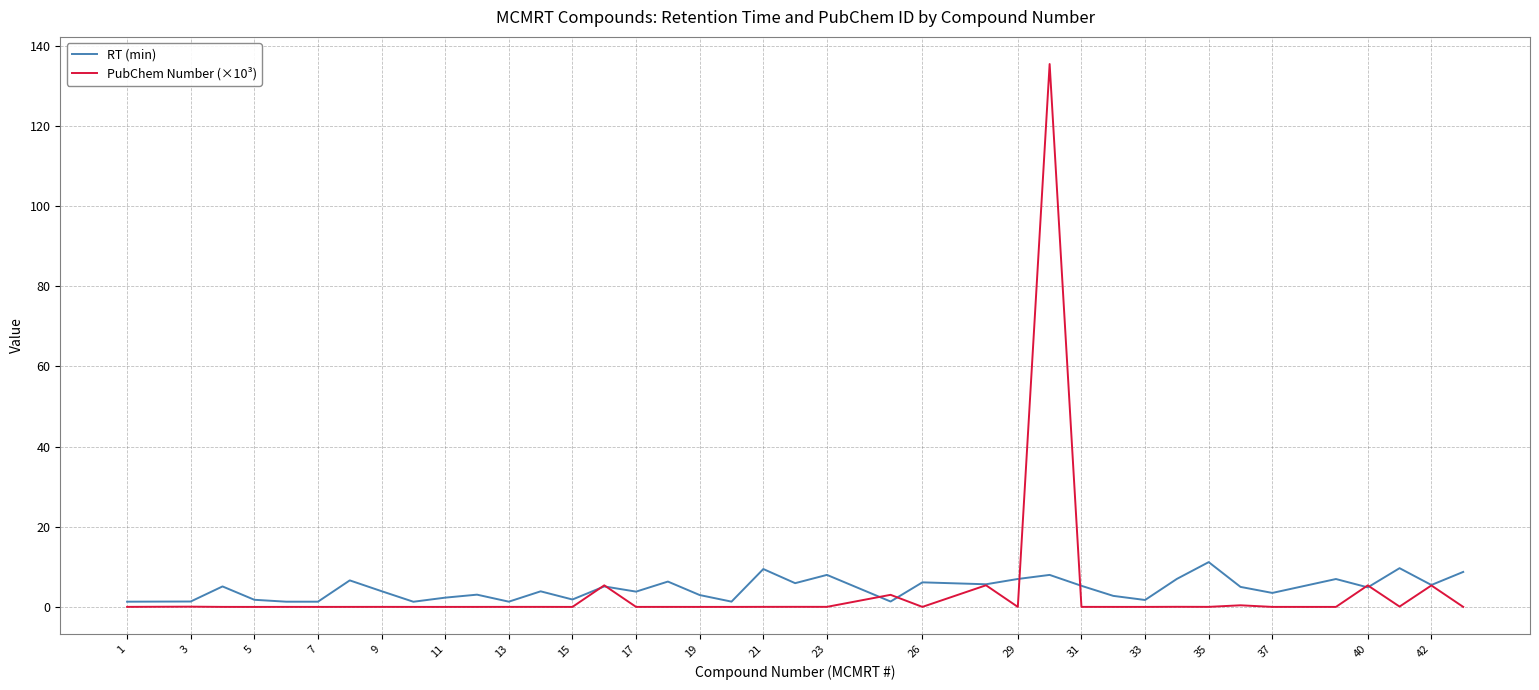

List the series in order of their peak value, highest first.

PubChem Number (×10³), RT (min)